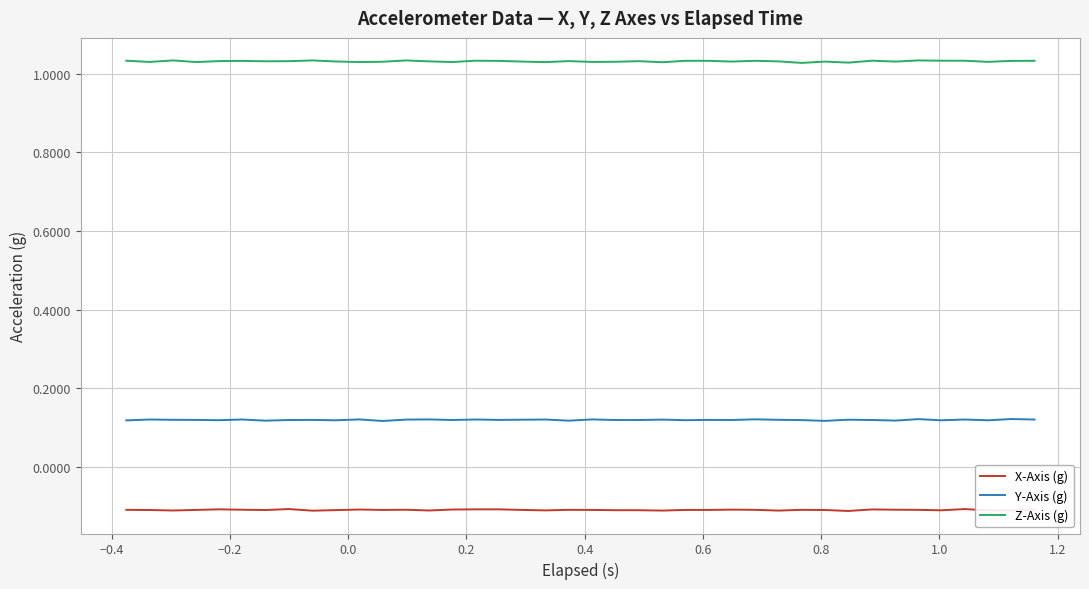

List the series in order of their peak value, lowest first.

X-Axis (g), Y-Axis (g), Z-Axis (g)